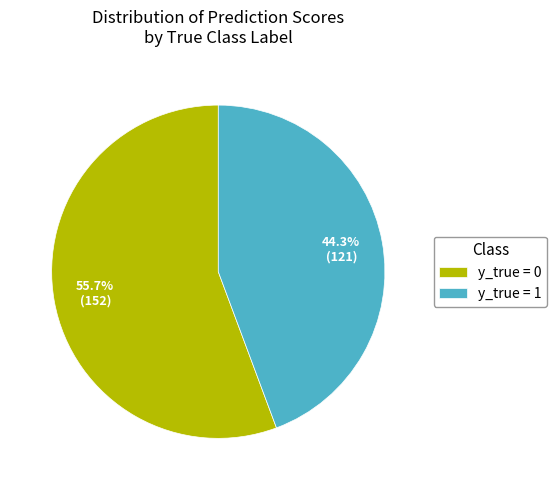

Does y_true = 1 account for over 50% of the chart?

No